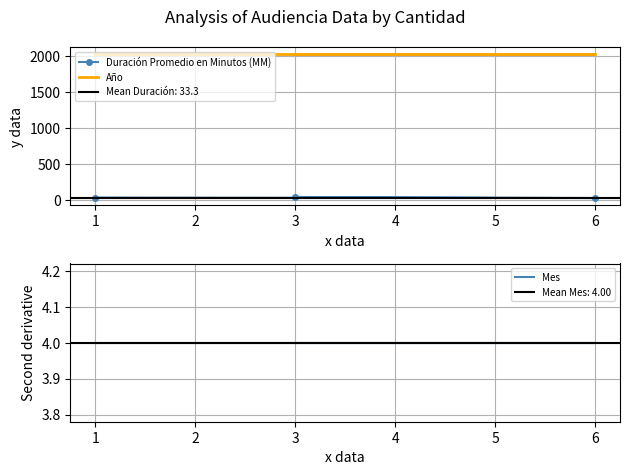

The value of Mes at 6 is 2. True or false?

False